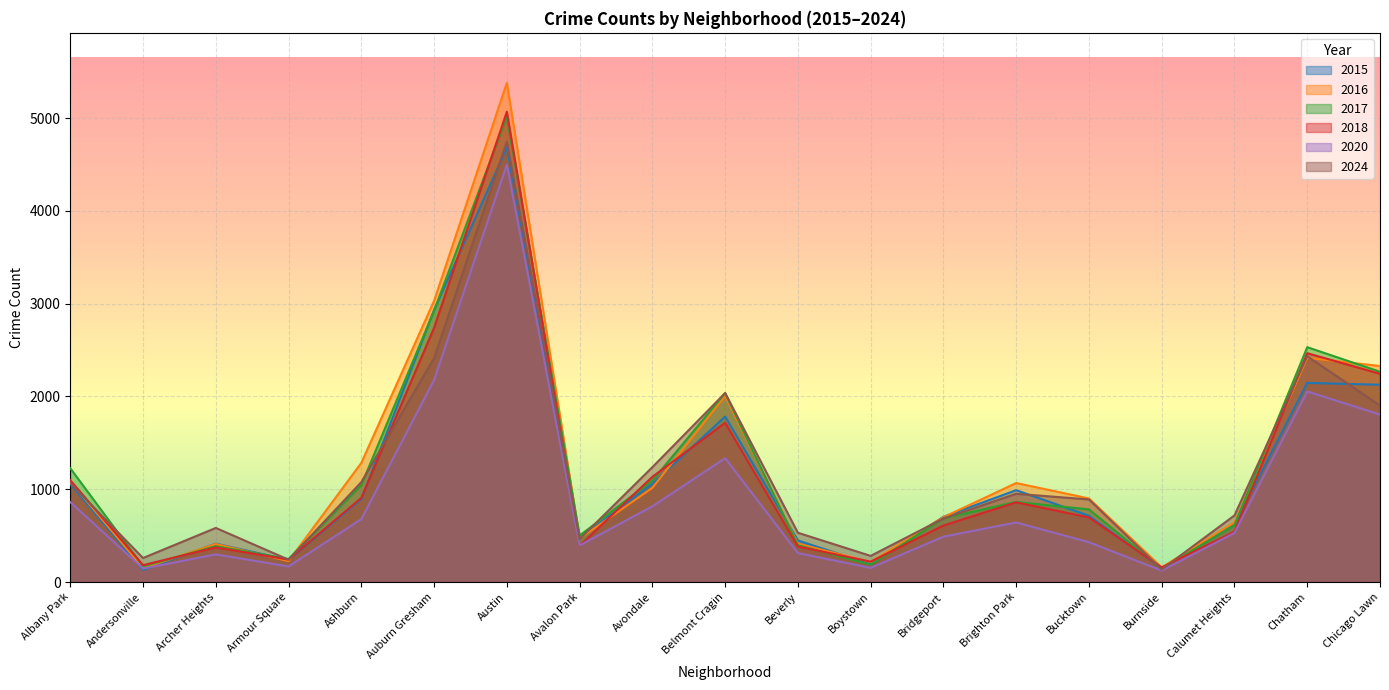

True or false: 2016 has a value of 422 at Calumet Heights.

False